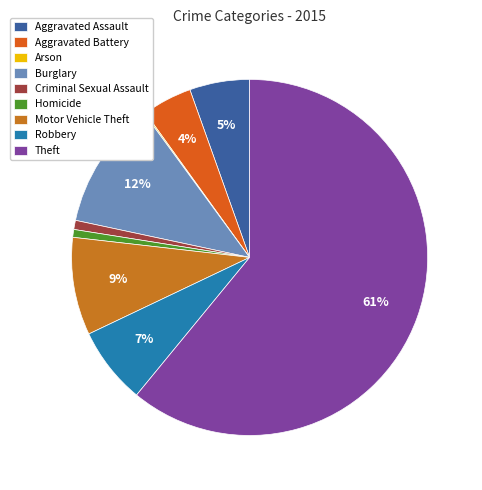

What percentage do Arson and Aggravated Assault together represent?

5.6%